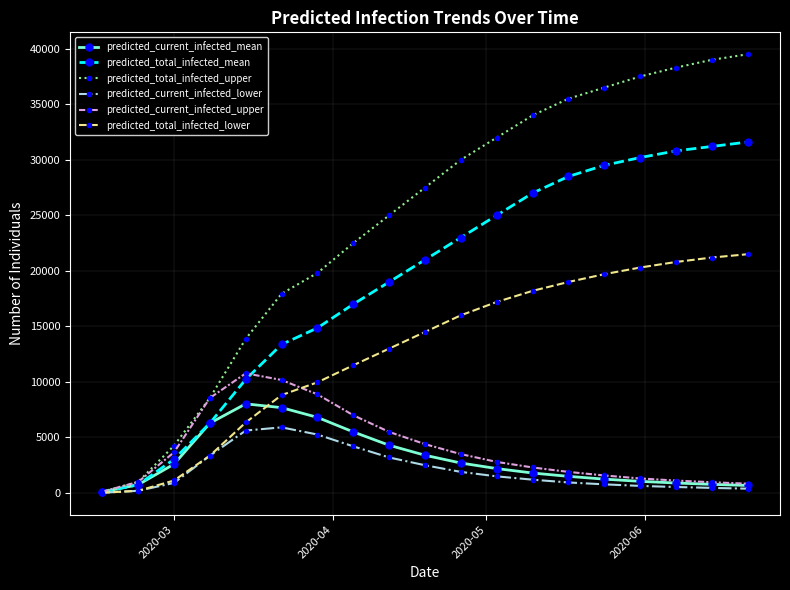

What is the greatest value displayed?

39500